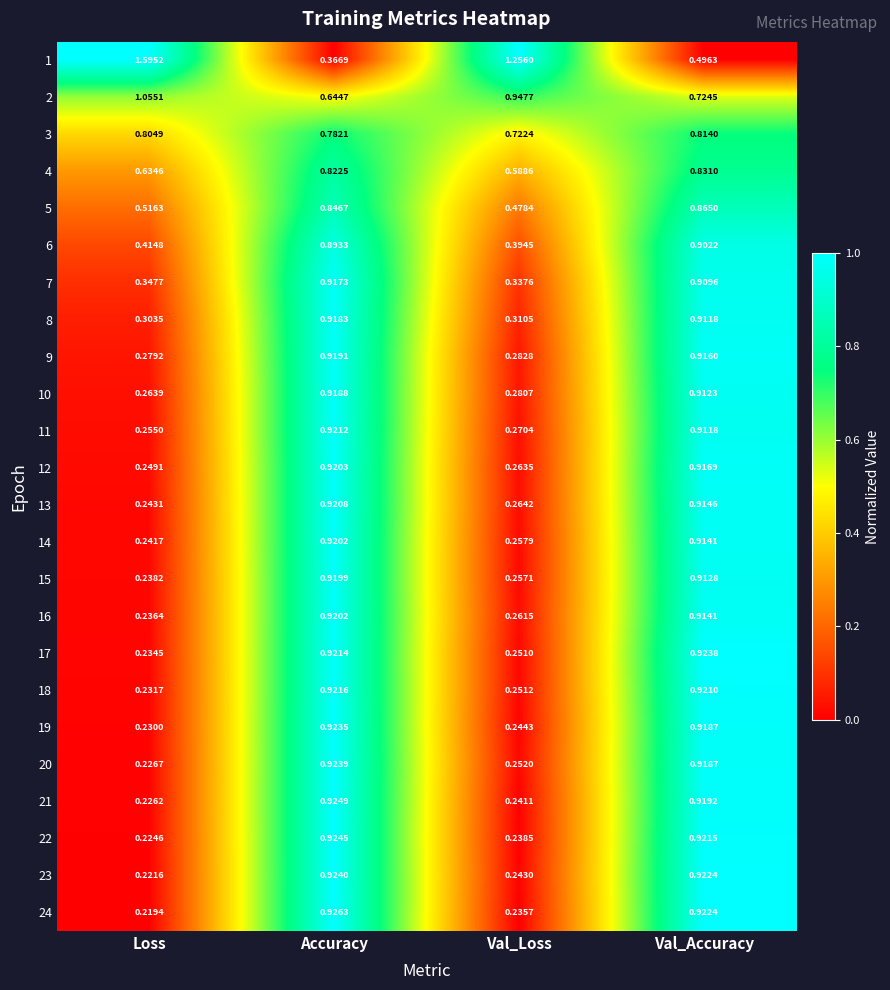

List the labels in order of 20 value, largest first.

Accuracy, Val_Accuracy, Val_Loss, Loss